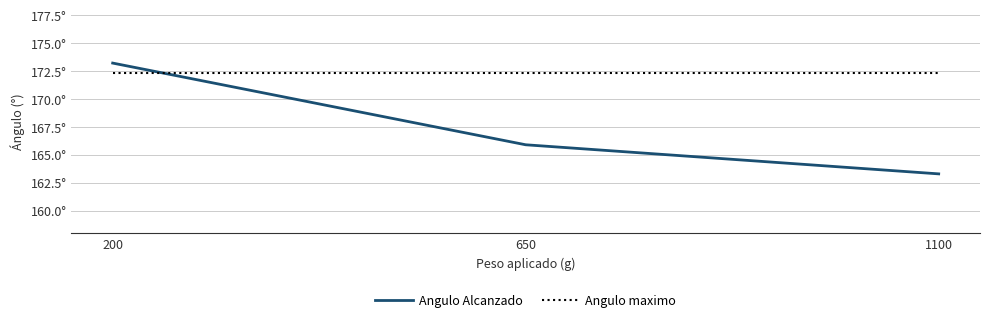

The value of Angulo Alcanzado at 650 is 246.6. True or false?

False